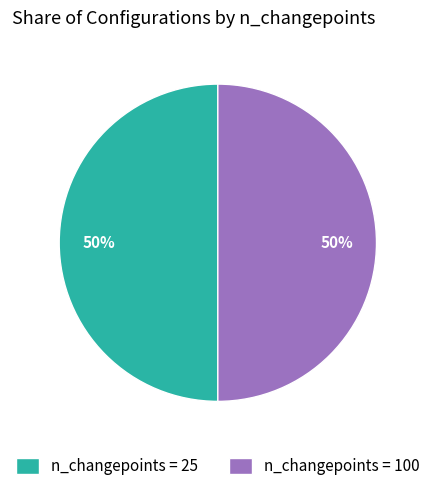

The n_changepoints = 100 slice represents 60% of the pie. True or false?

False